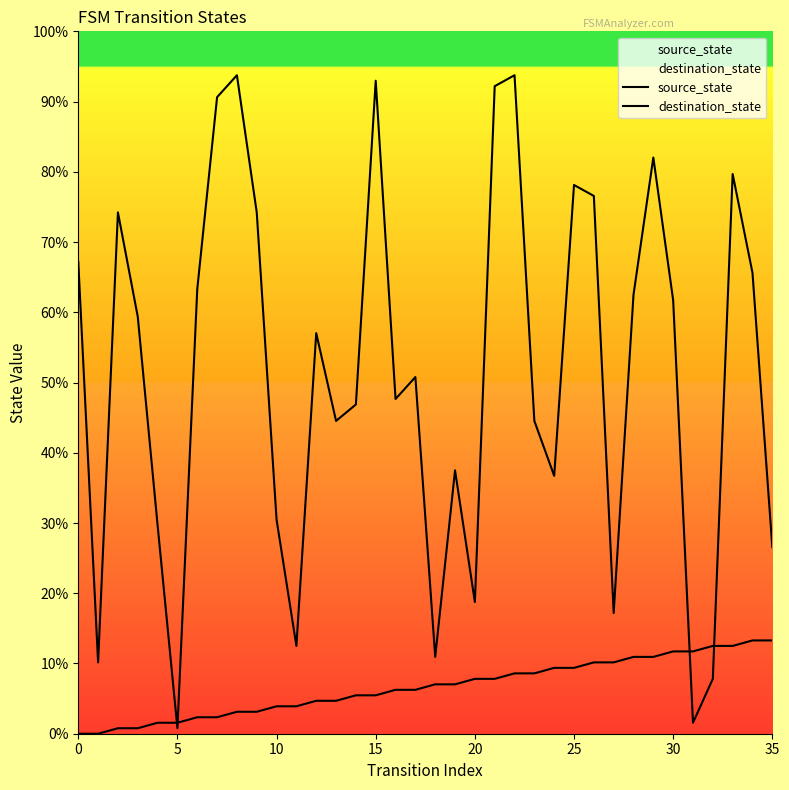

How many lines are shown in the chart?

2